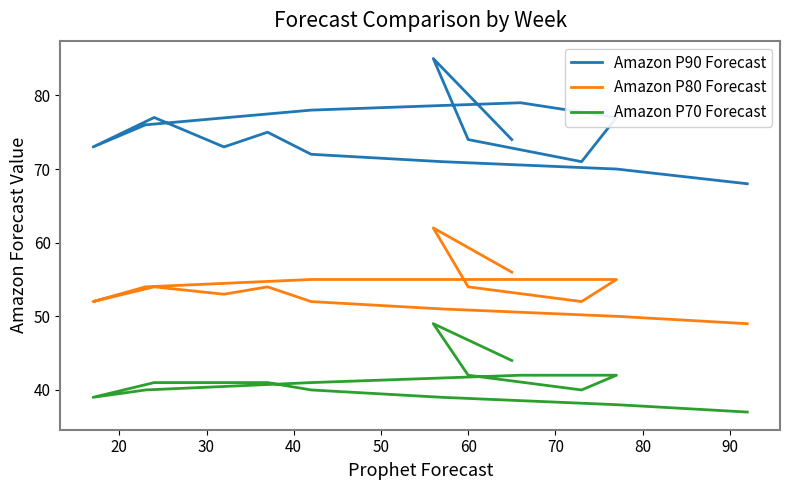

How many data points in Amazon P80 Forecast are less than 54?

7